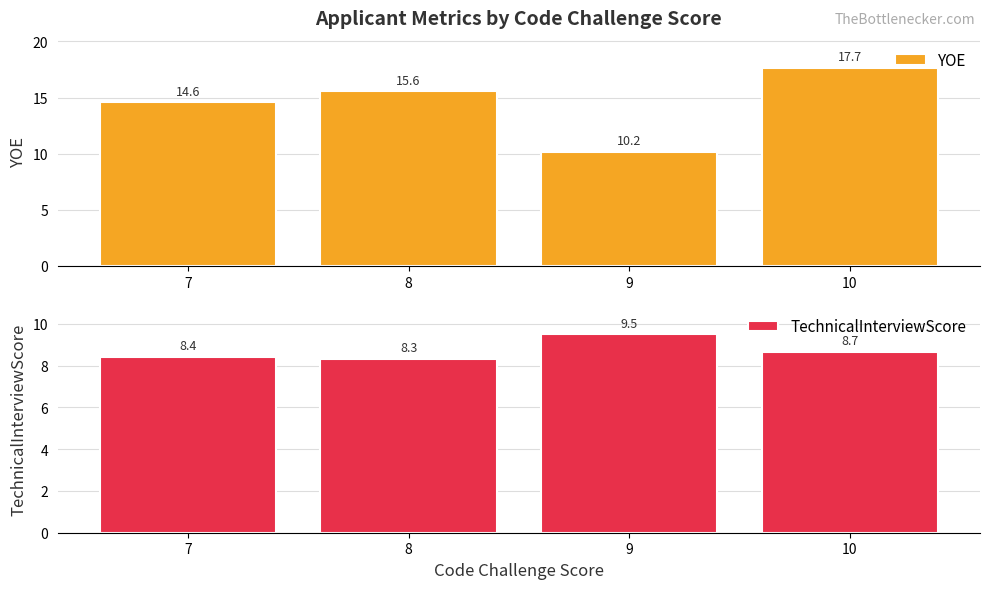

Reading left to right, transcribe all the data shown in this chart.

YOE: 7=14.6	8=15.6	9=10.2	10=17.7
TechnicalInterviewScore: 7=8.4	8=8.3	9=9.5	10=8.7